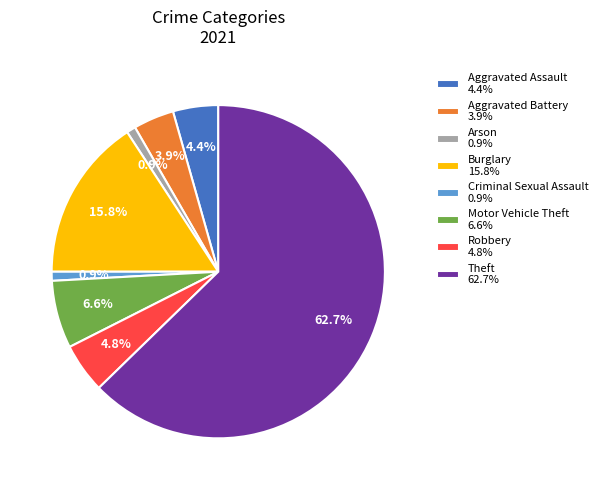

Between Theft 62.7% and Motor Vehicle Theft 6.6%, which is larger?

Theft 62.7%